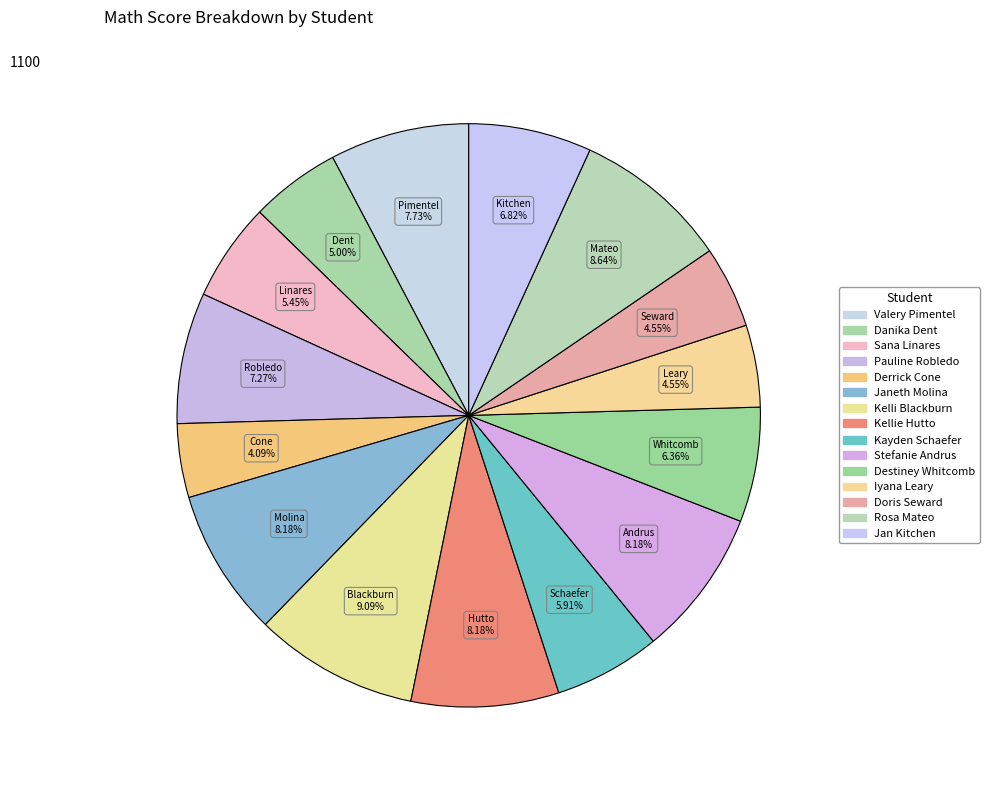

What is the largest slice in the pie chart?

Kelli Blackburn